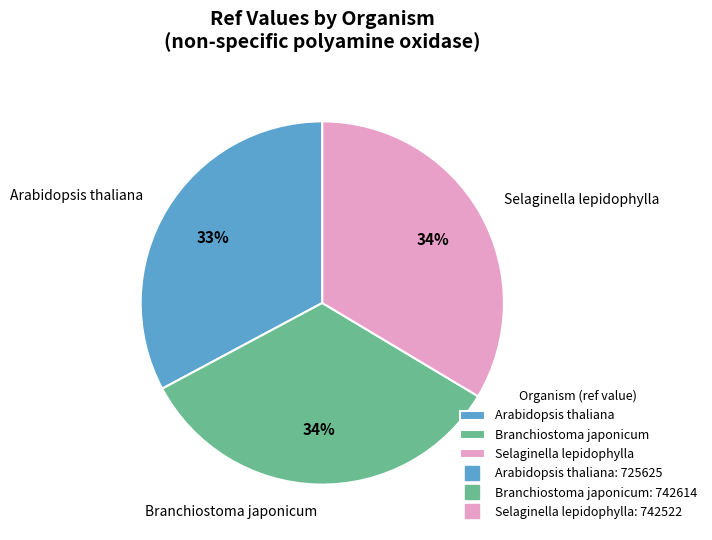

Is it true that Branchiostoma japonicum is 34% of the pie?

True